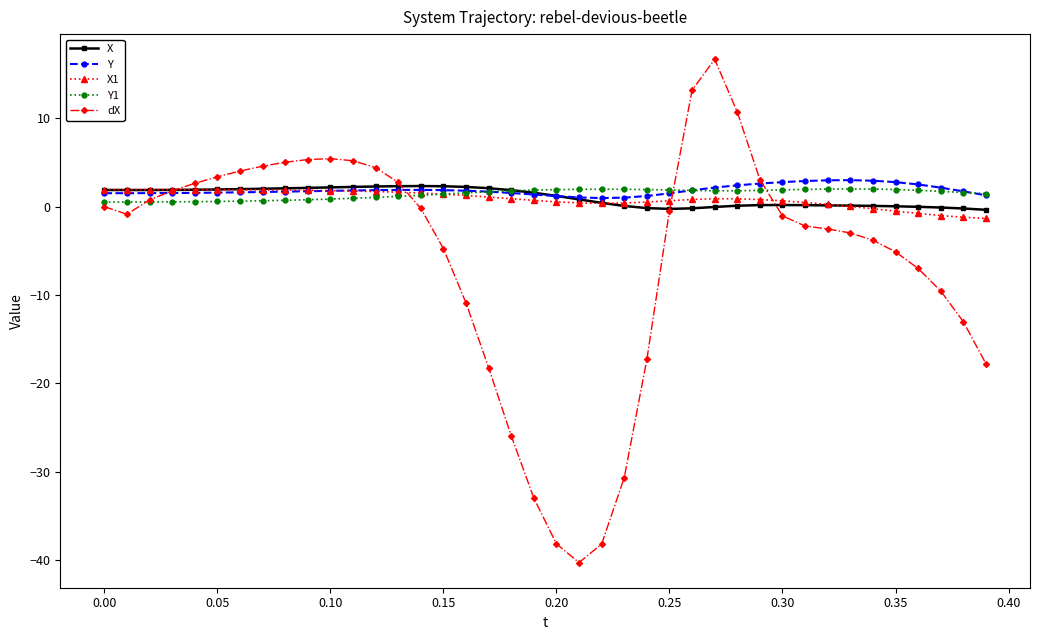

True or false: Y has more than 0 interior local peaks.

True